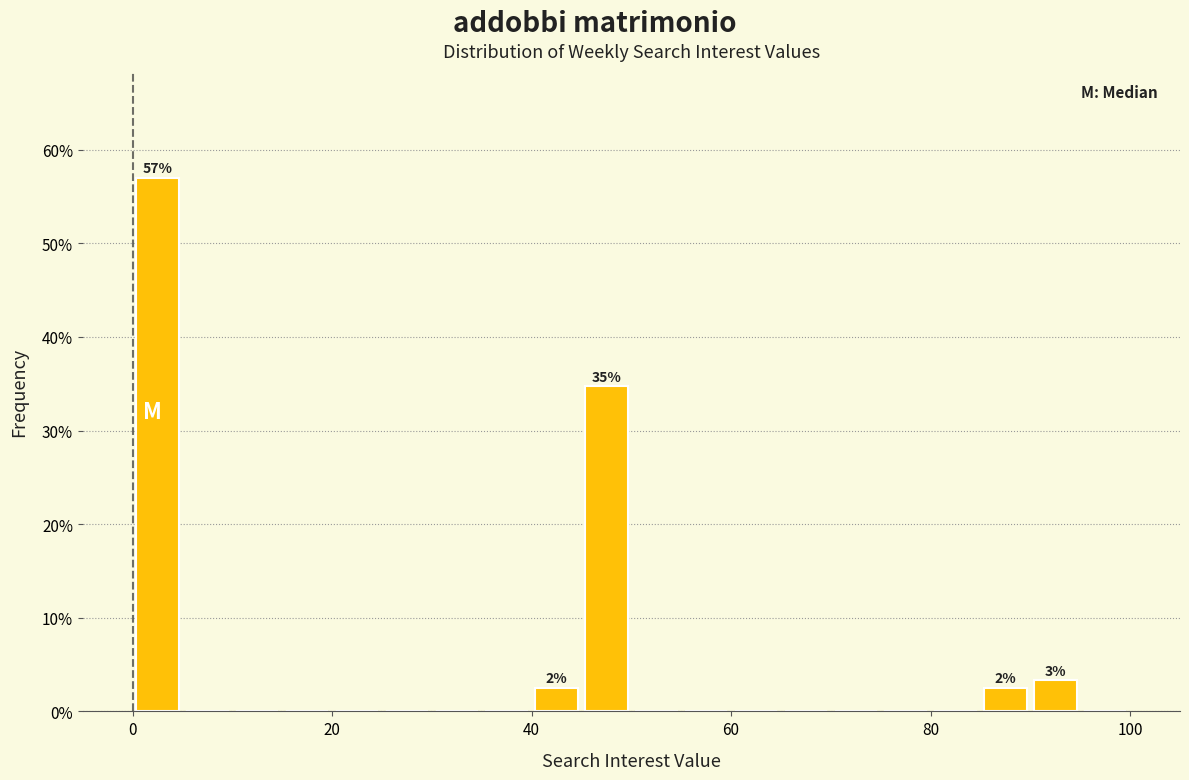

Around what value on the x-axis is the tallest bar? Give the approximate position of its centre, as read against the axis.

2